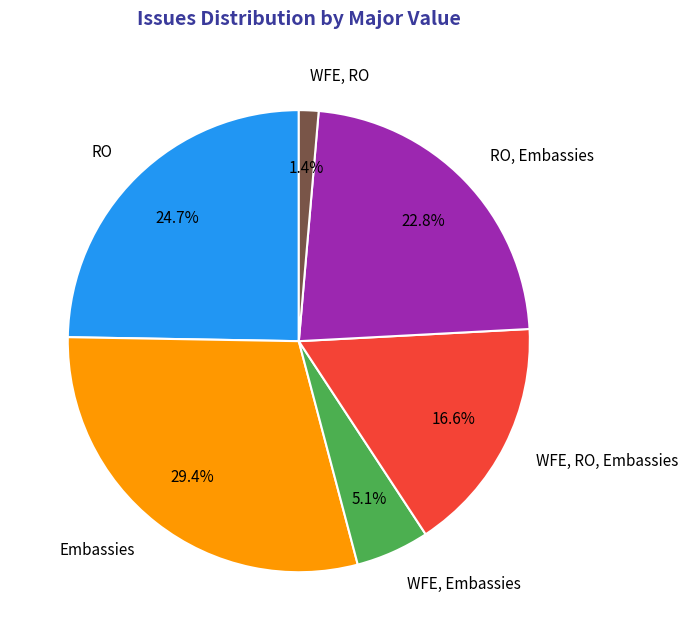

Does WFE, RO, Embassies represent more than half of the total?

No